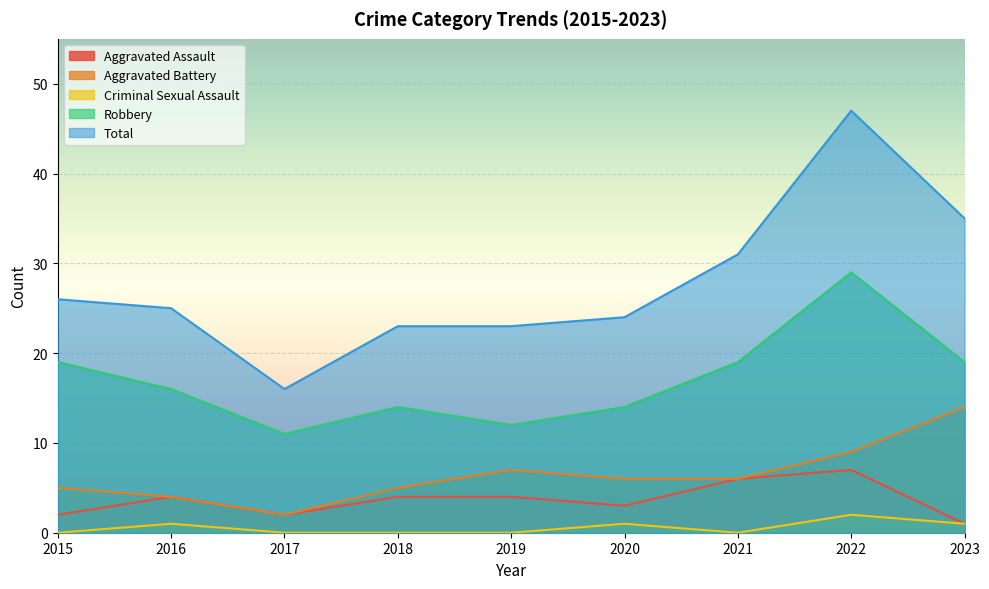

What is the difference between the maximum and minimum values in the Aggravated Assault series?

6